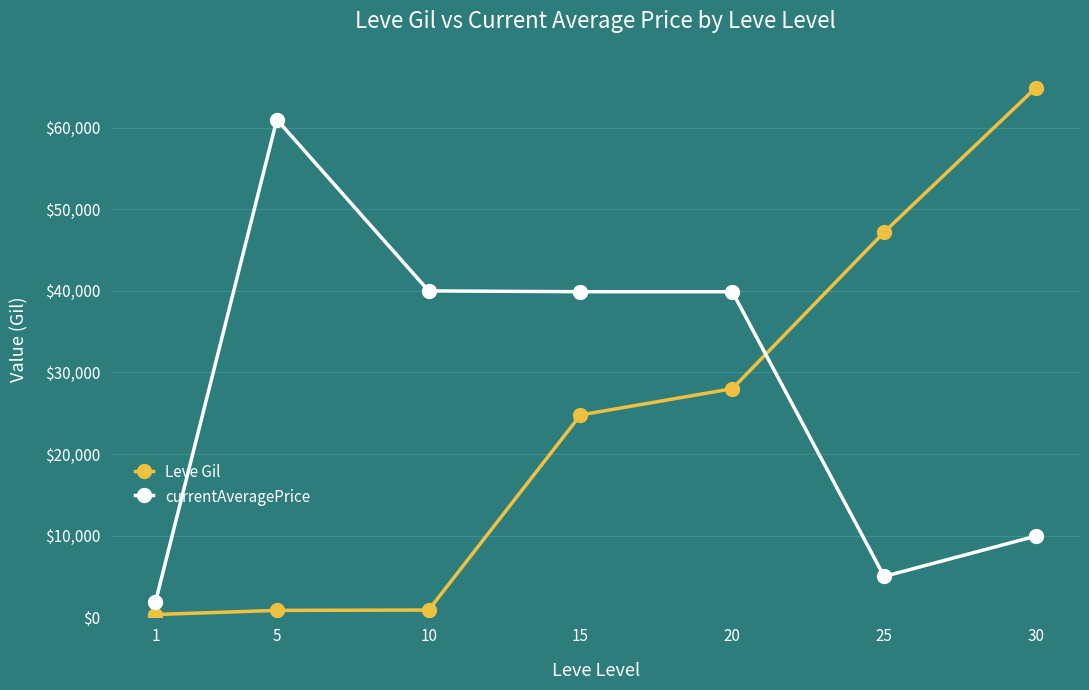

What is the smallest value displayed?

330